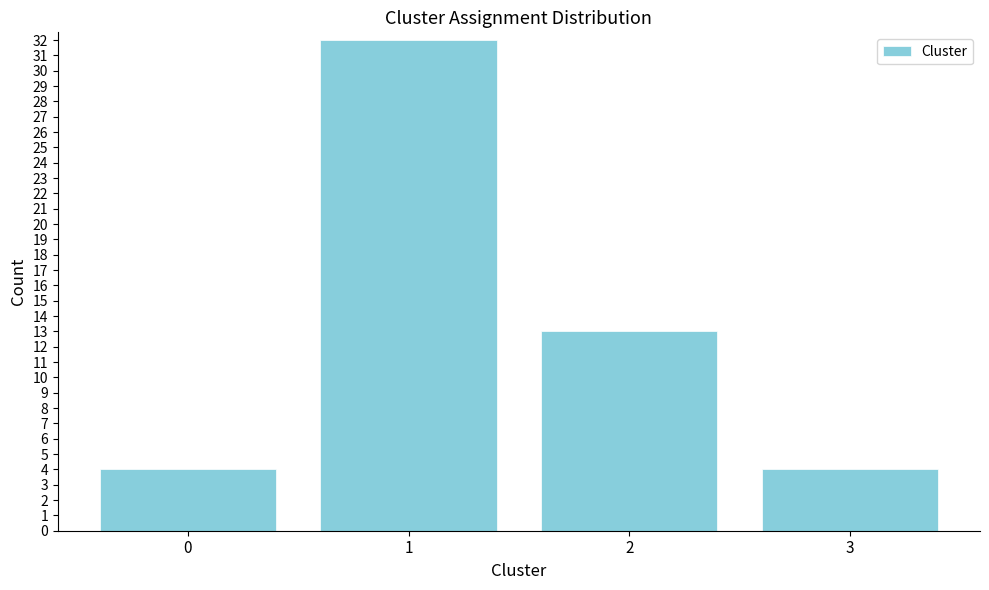

Reading right to left, list all the values displayed in this chart.

4	13	32	4